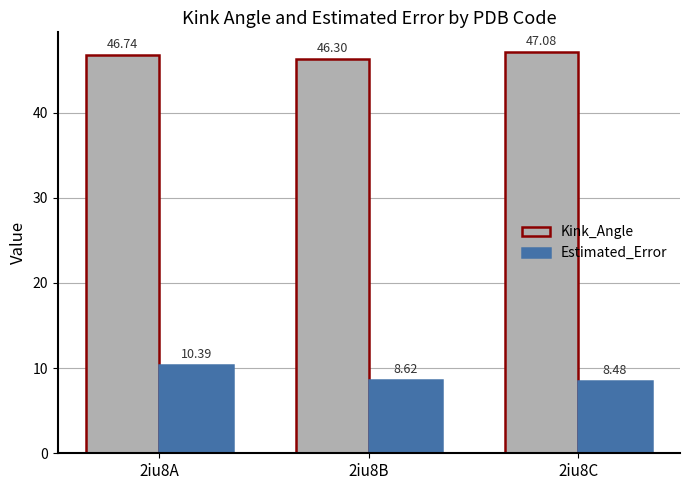

What is the average value of the Kink_Angle series?

46.7